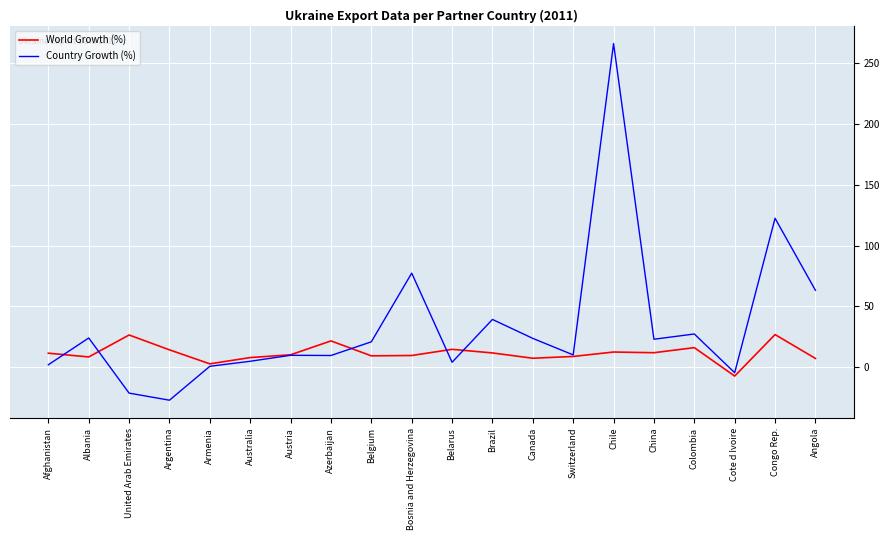

Which series changed the most between Argentina and Angola?

Country Growth (%)